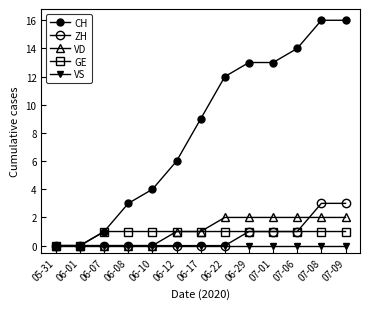

Reading left to right, transcribe all the data shown in this chart.

CH: 05-31=0	06-01=0	06-07=1	06-08=3	06-10=4	06-12=6	06-17=9	06-22=12	06-29=13	07-01=13	07-06=14	07-08=16	07-09=16
ZH: 05-31=0	06-01=0	06-07=0	06-08=0	06-10=0	06-12=0	06-17=0	06-22=0	06-29=1	07-01=1	07-06=1	07-08=3	07-09=3
VD: 05-31=0	06-01=0	06-07=0	06-08=0	06-10=0	06-12=1	06-17=1	06-22=2	06-29=2	07-01=2	07-06=2	07-08=2	07-09=2
GE: 05-31=0	06-01=0	06-07=1	06-08=1	06-10=1	06-12=1	06-17=1	06-22=1	06-29=1	07-01=1	07-06=1	07-08=1	07-09=1
VS: 05-31=0	06-01=0	06-07=0	06-08=0	06-10=0	06-12=0	06-17=0	06-22=0	06-29=0	07-01=0	07-06=0	07-08=0	07-09=0